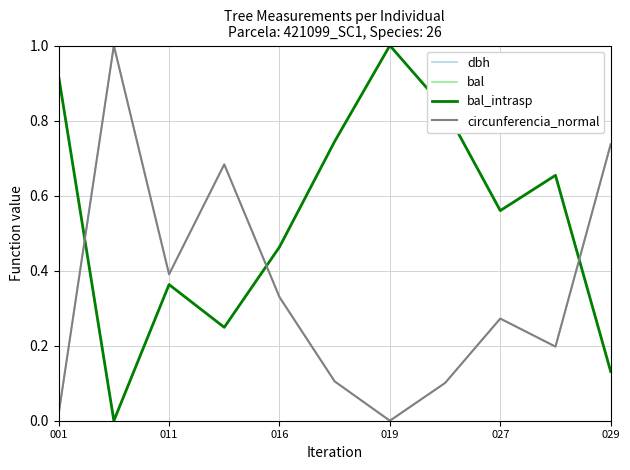

Does the chart display data point markers on the line(s)?

No